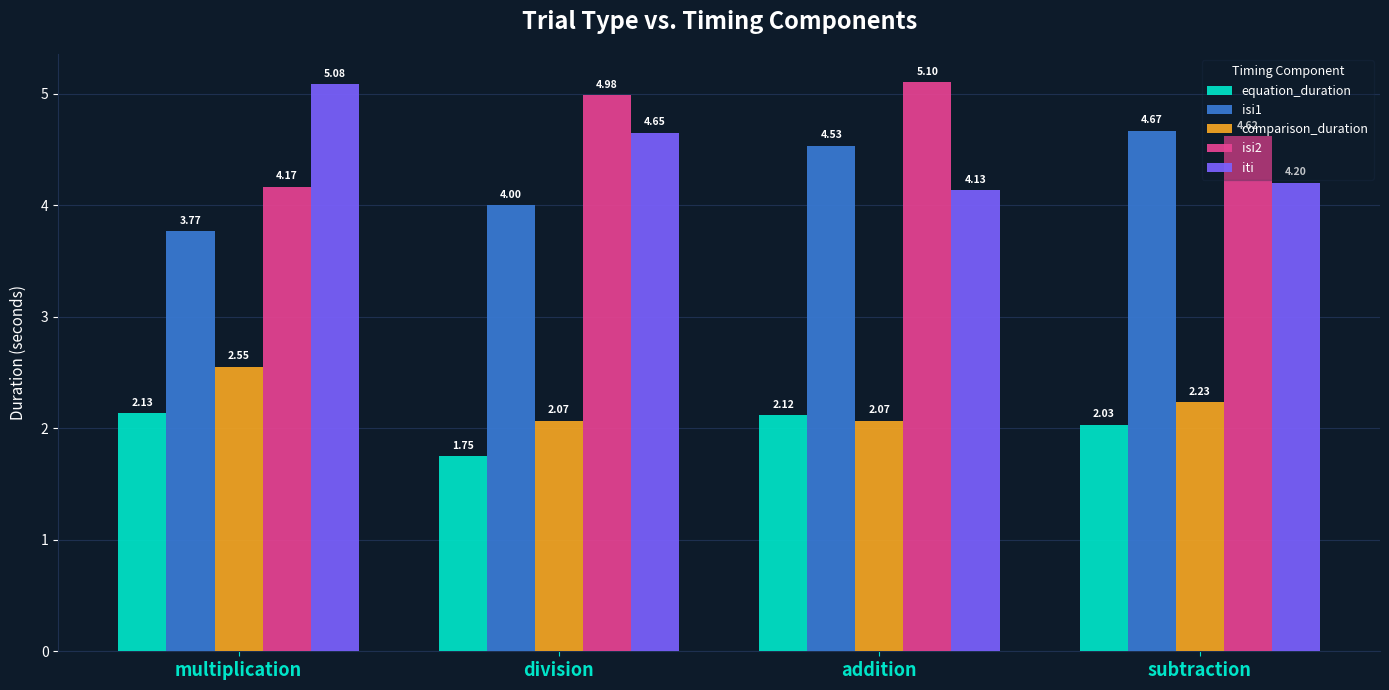

List the series in order of their peak value, lowest first.

equation_duration, comparison_duration, isi1, iti, isi2